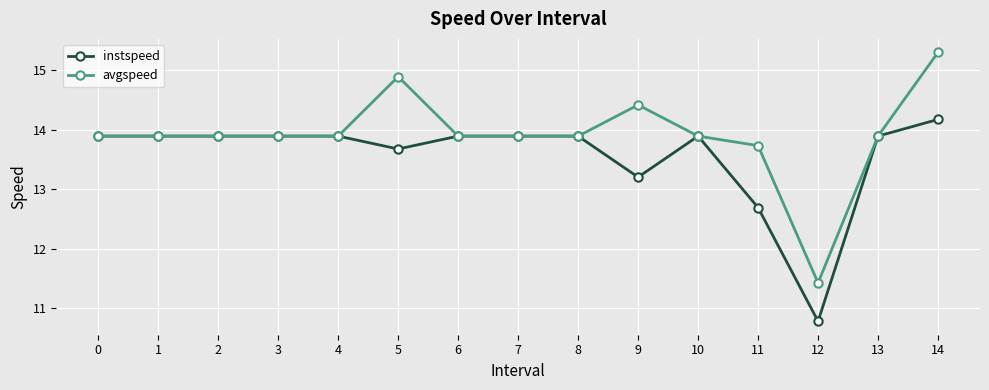

What is the minimum value shown in the chart?

10.8